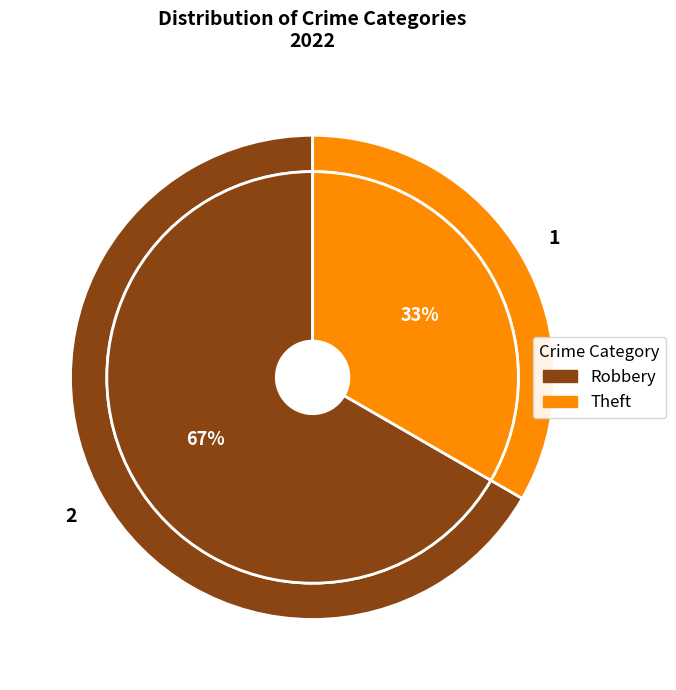

Which slice represents more than half of the pie?

Robbery